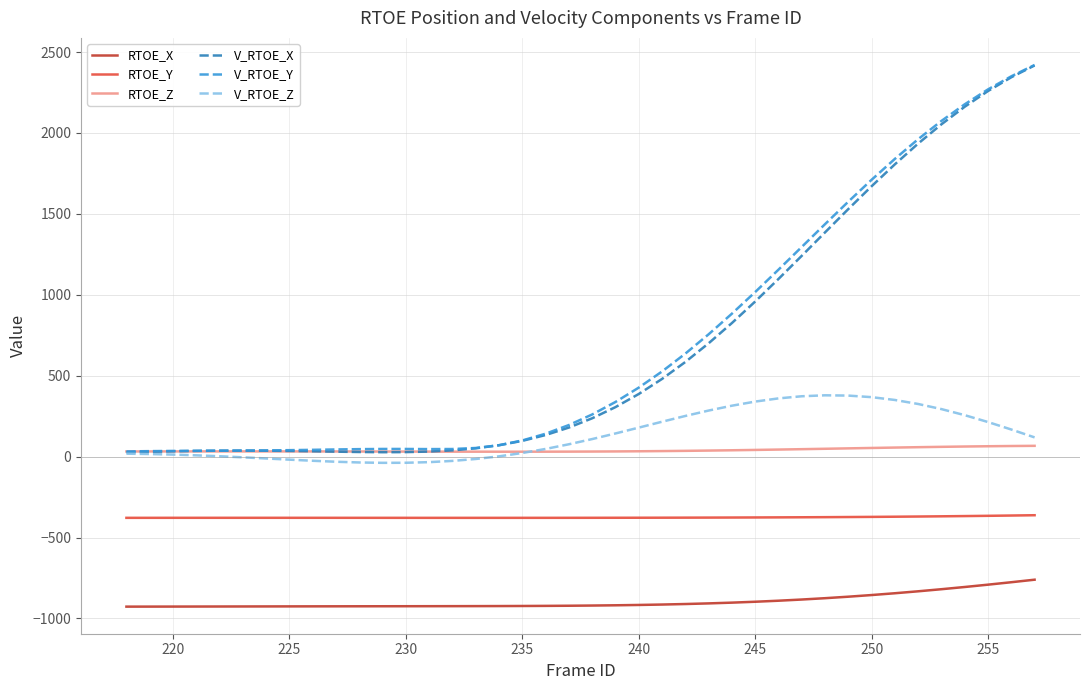

What is the minimum value for RTOE_X?

-927.2